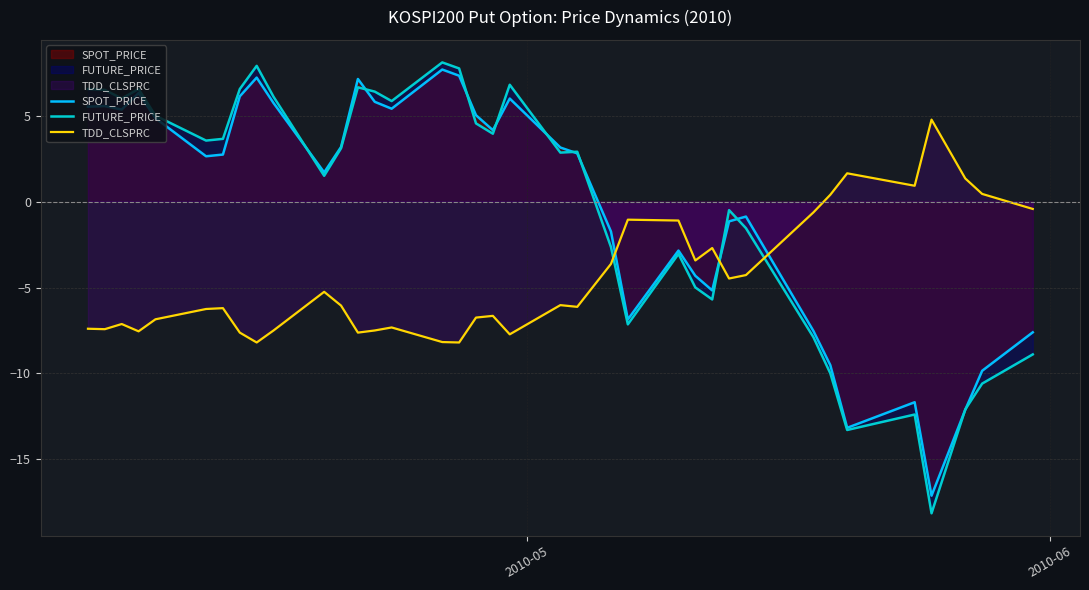

True or false: TDD_CLSPRC and FUTURE_PRICE cross at least once.

True